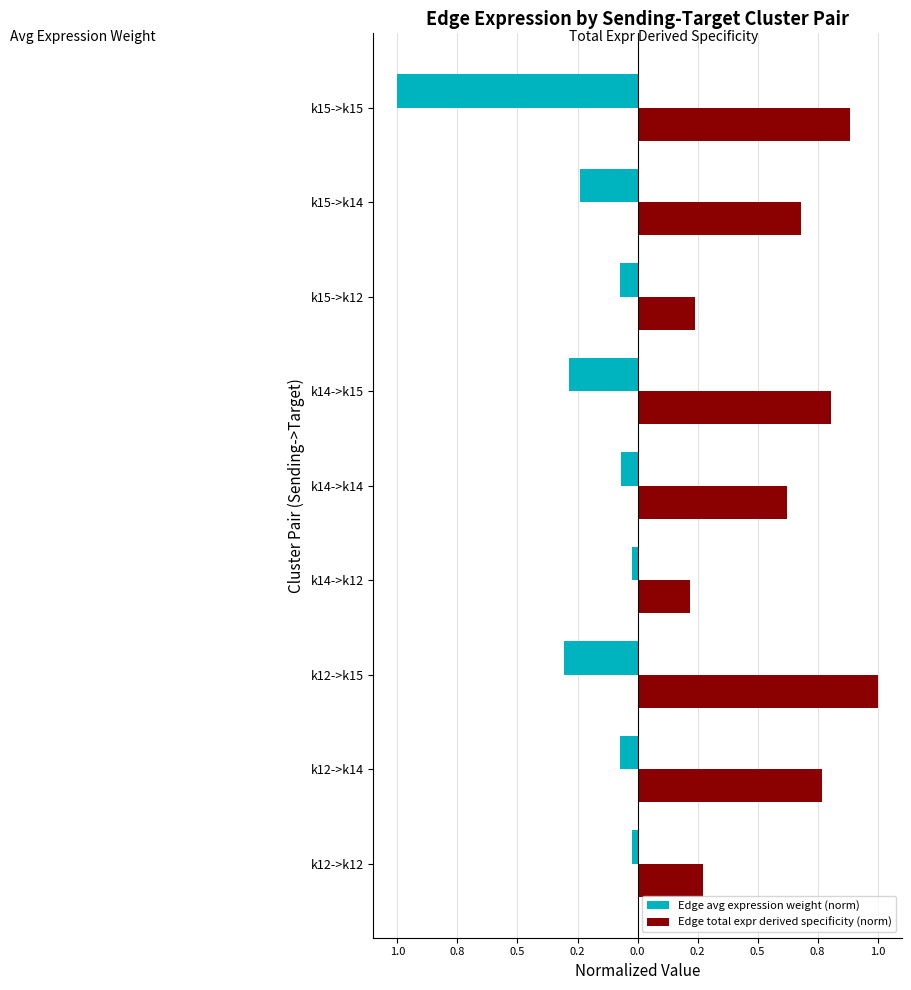

What are all the series names shown in the legend?

Edge avg expression weight (norm), Edge total expr derived specificity (norm)